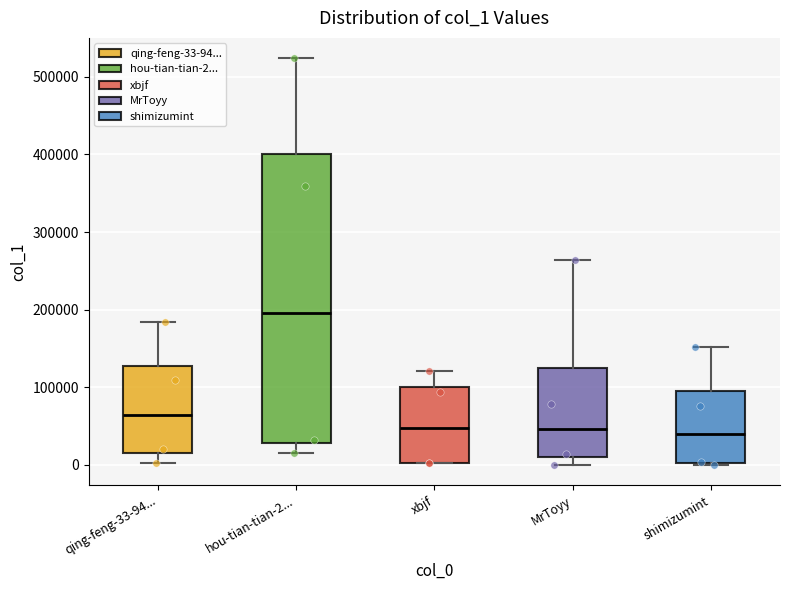

Reading left to right, read every box against the y-axis: the position of its median line, the range the box covers, and the ends of its whiskers. The values are not printed on the chart, so give them approximately, as read against the axis.

qing-feng-33-94...: median 60000, box 20000 to 130000, whiskers 0 to 180000
hou-tian-tian-2...: median 200000, box 30000 to 400000, whiskers 20000 to 520000
xbjf: median 50000, box 0 to 100000, whiskers 0 to 120000
MrToyy: median 50000, box 10000 to 130000, whiskers 0 to 260000
shimizumint: median 40000, box 0 to 90000, whiskers 0 to 150000